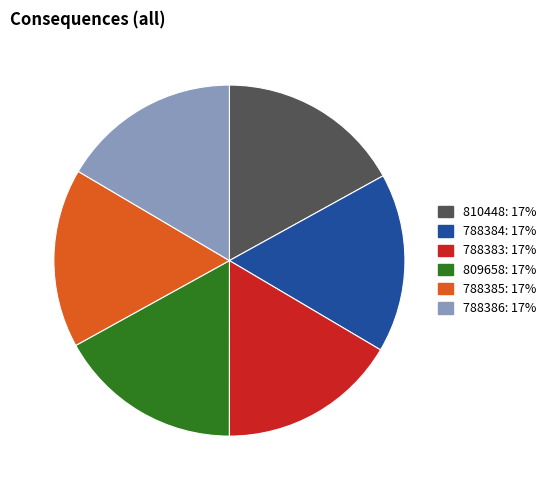

Is the sum of 788383 and 809658 greater than half?

No